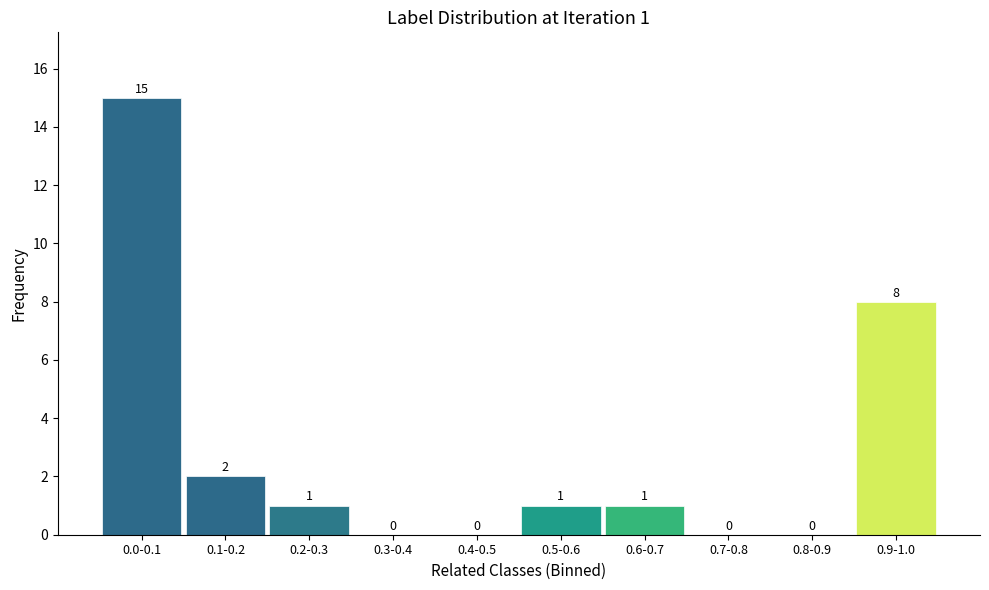

Reading left to right, extract all data points from this chart.

0.0-0.1=15	0.1-0.2=2	0.2-0.3=1	0.3-0.4=0	0.4-0.5=0	0.5-0.6=1	0.6-0.7=1	0.7-0.8=0	0.8-0.9=0	0.9-1.0=8